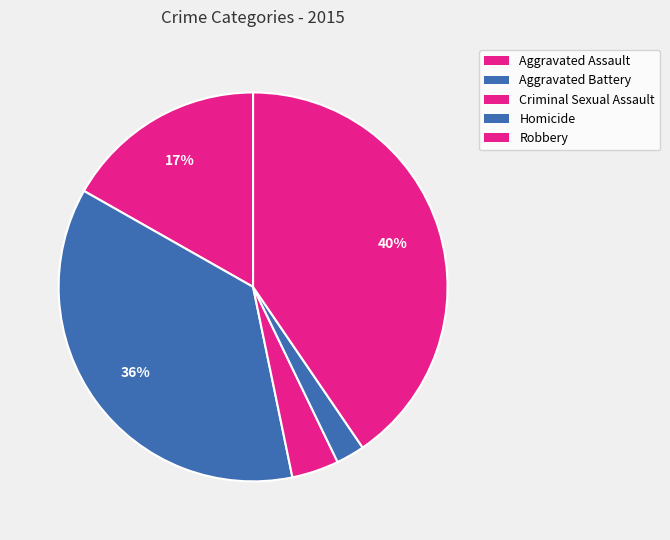

How many slices are in this pie chart?

5